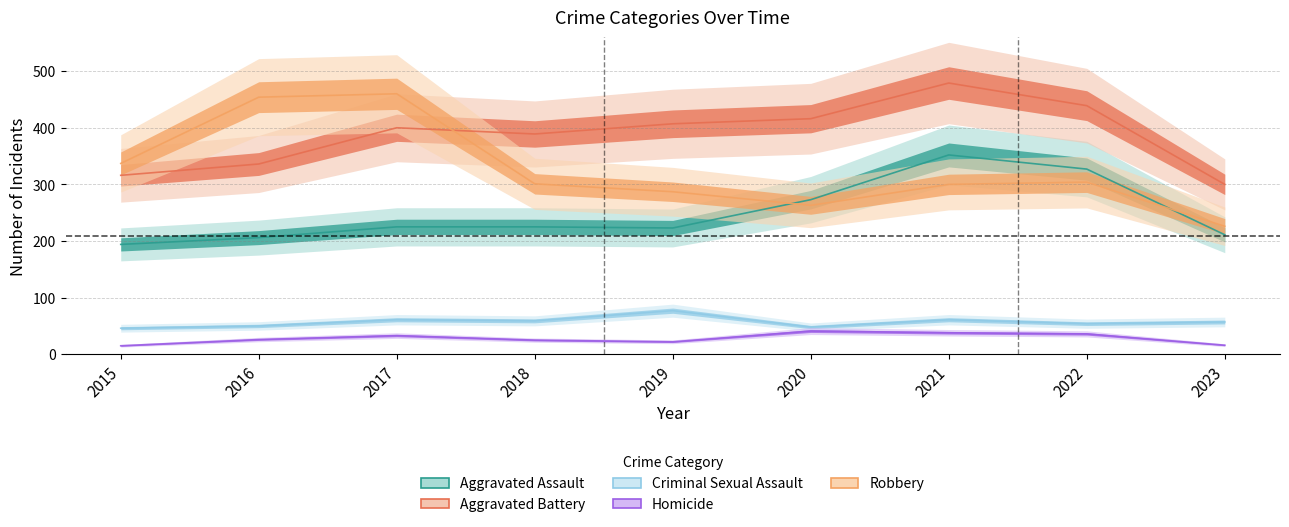

True or false: Aggravated Assault has more than 2 points higher than both neighbors.

False